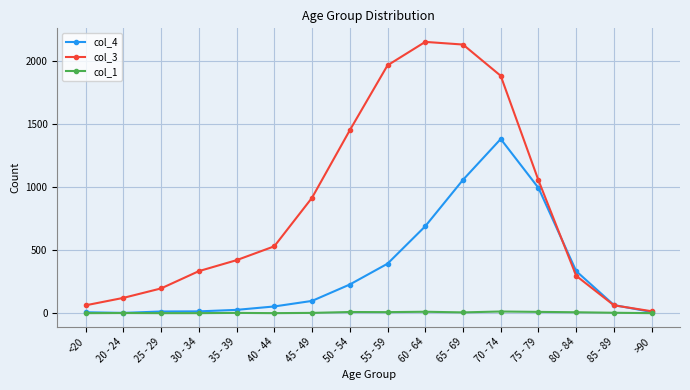

True or false: col_4 has a value of 291 at 65 - 69.

False